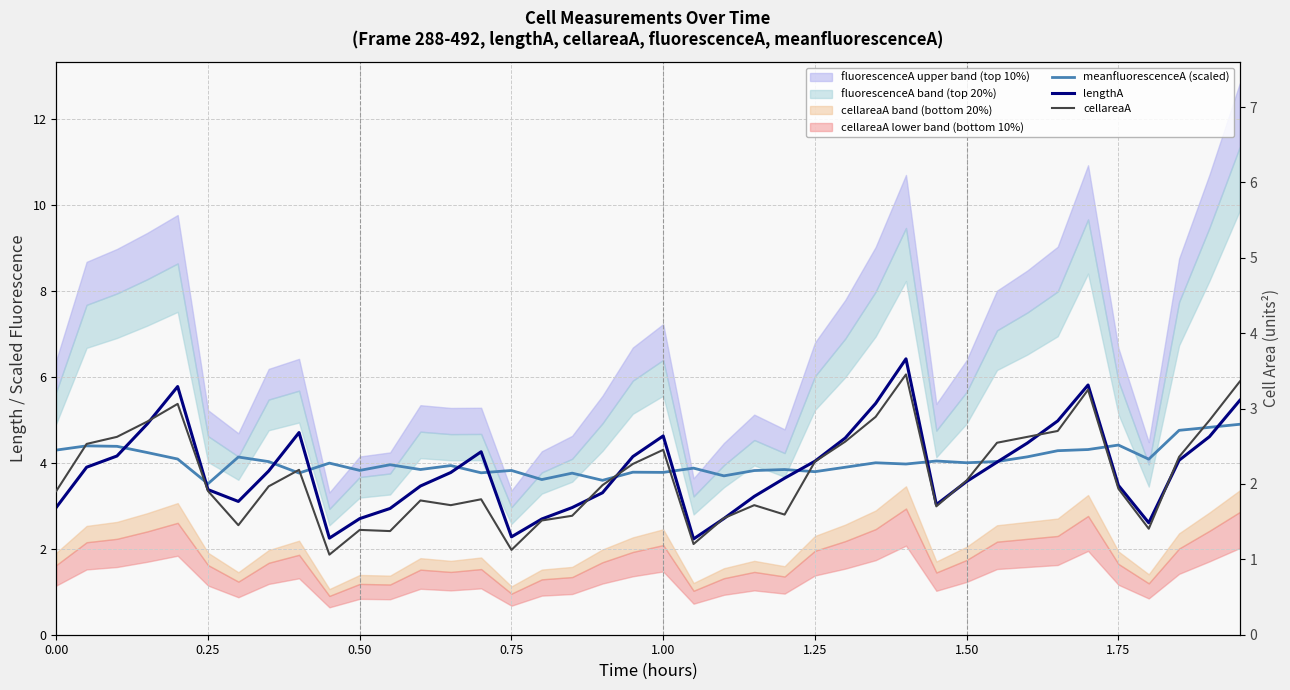

What is the sum of the cellareaA values at 0.00 and 0.75?

3.0